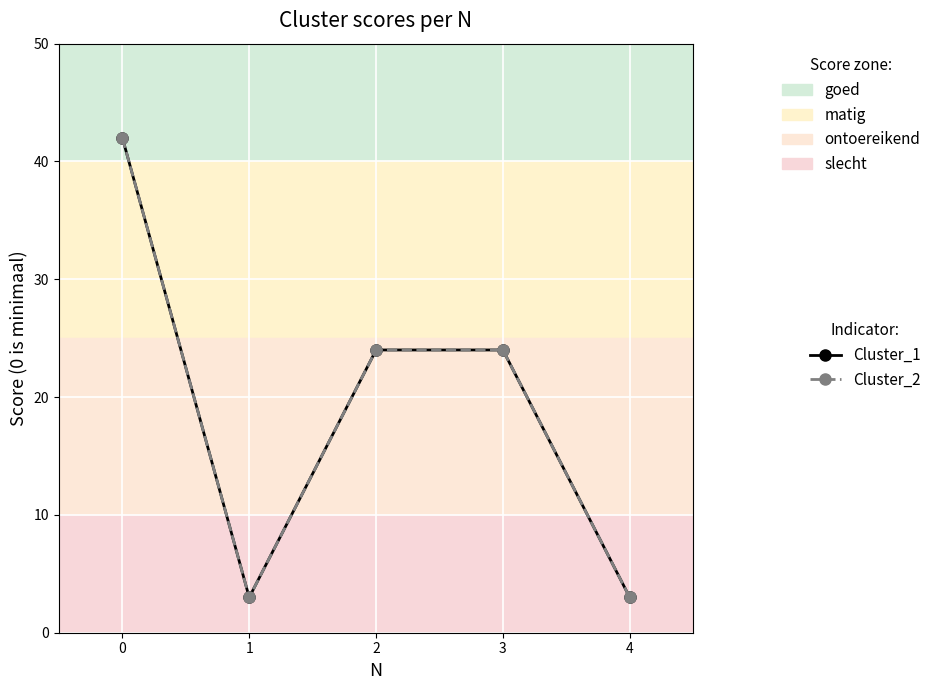

Is this an area chart (filled region under the line)?

No